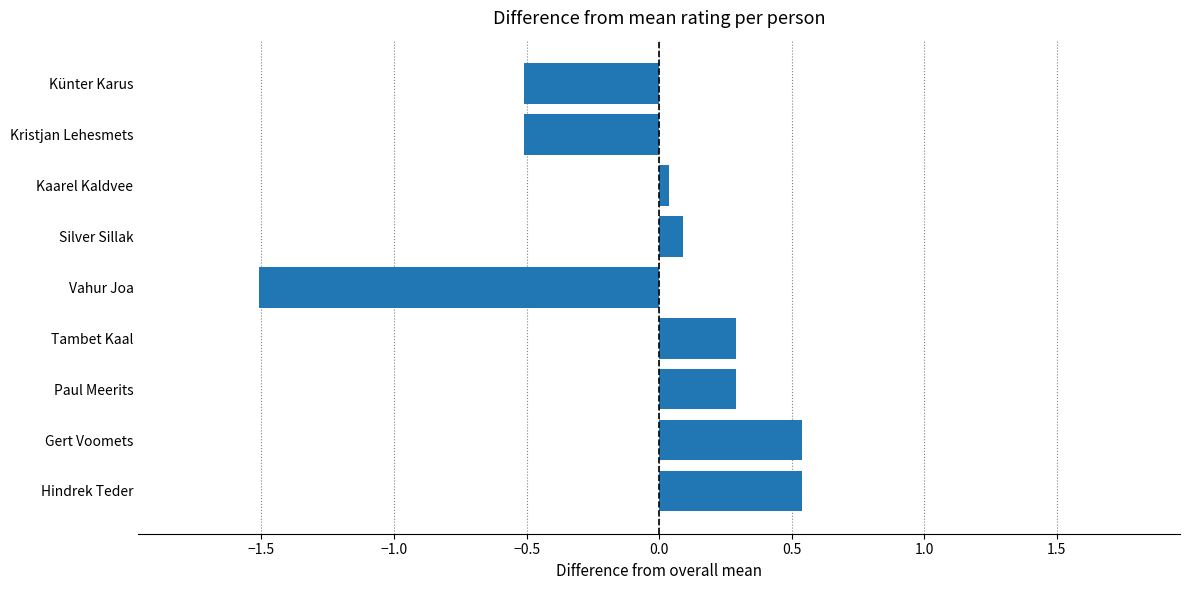

How many categories are shown in the chart?

9